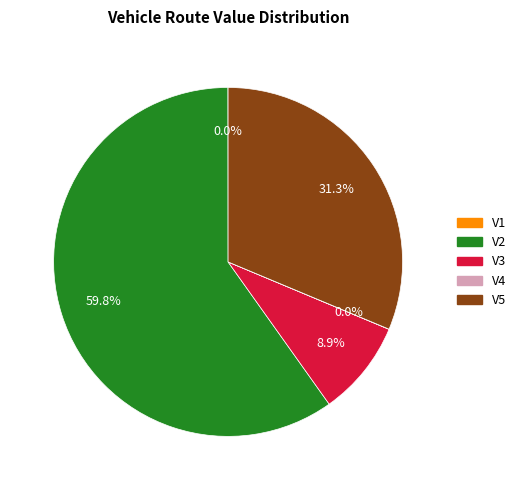

Which category has the biggest portion of the pie?

V2